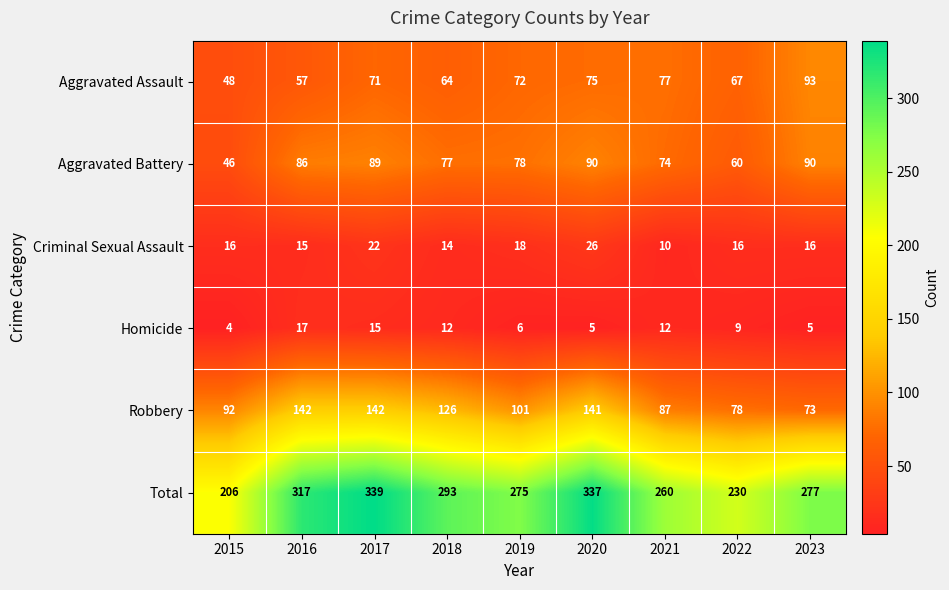

Which category has the lowest value in the Aggravated Assault series?

2015